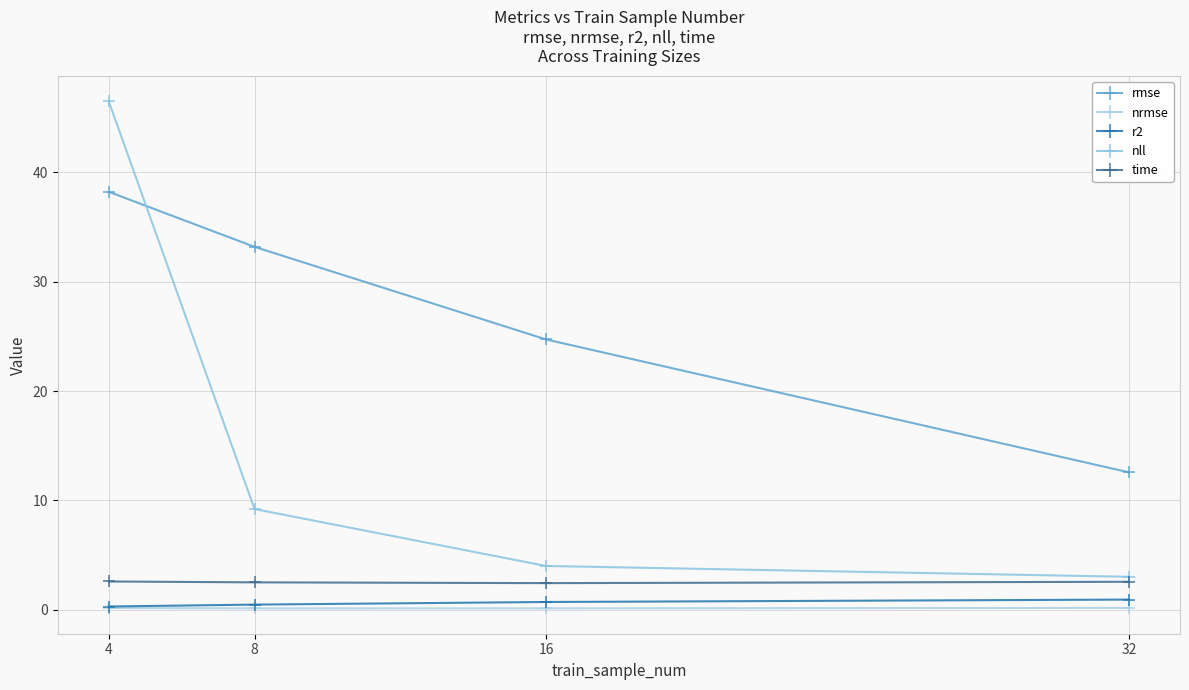

How many series are shown in this chart?

5